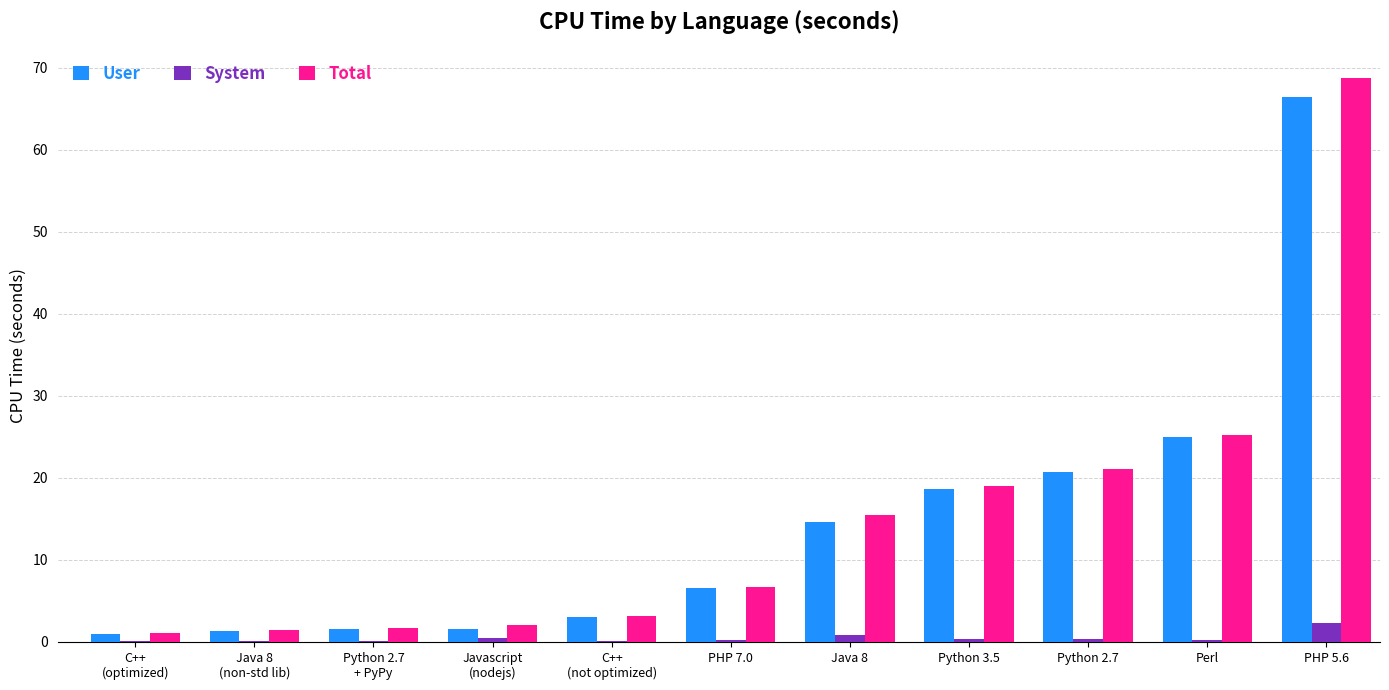

True or false: Total has a value of 68.8 at PHP 5.6.

True